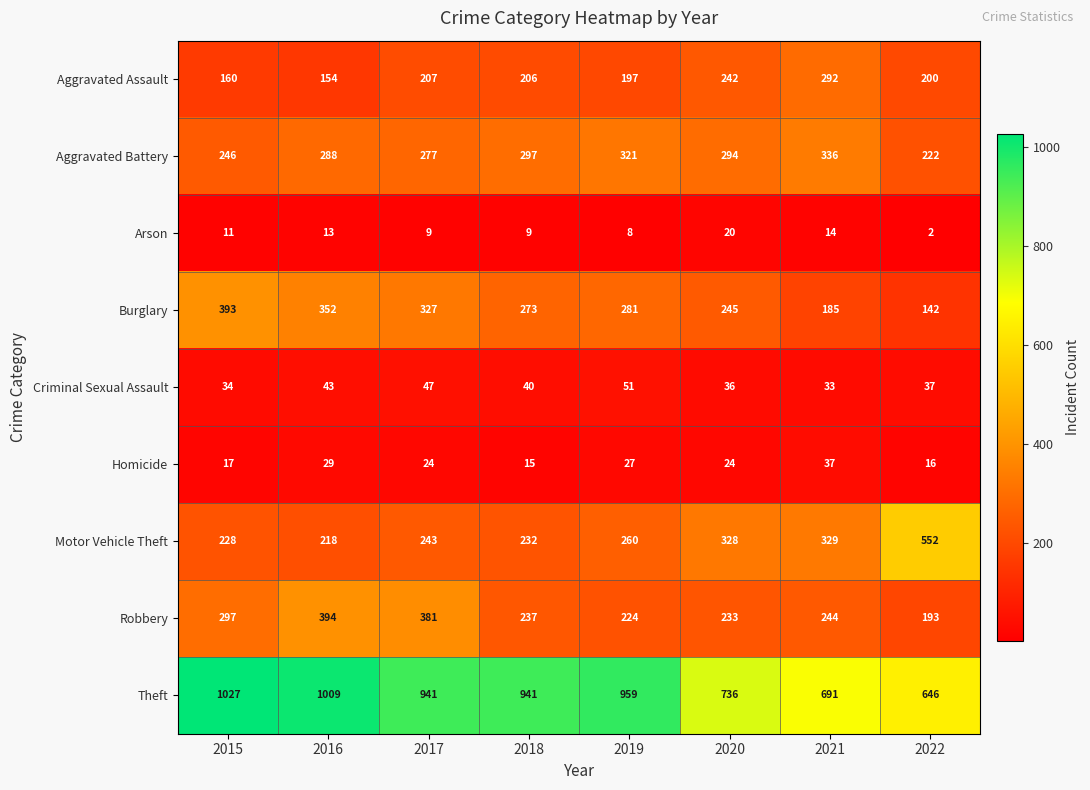

Which series has the widest spread of values?

Theft